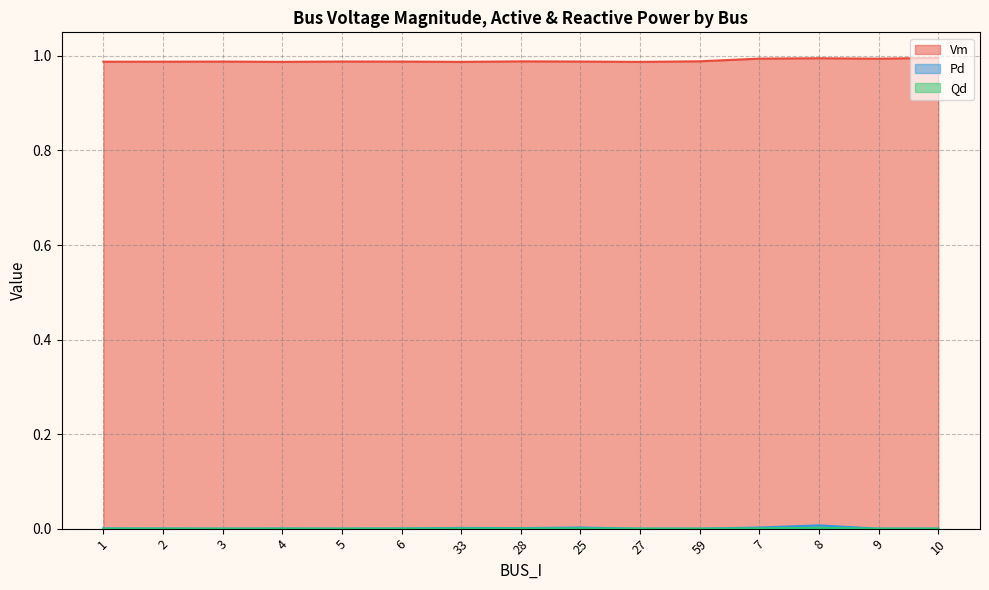

True or false: Vm has a value of 0.4 at 9.

False